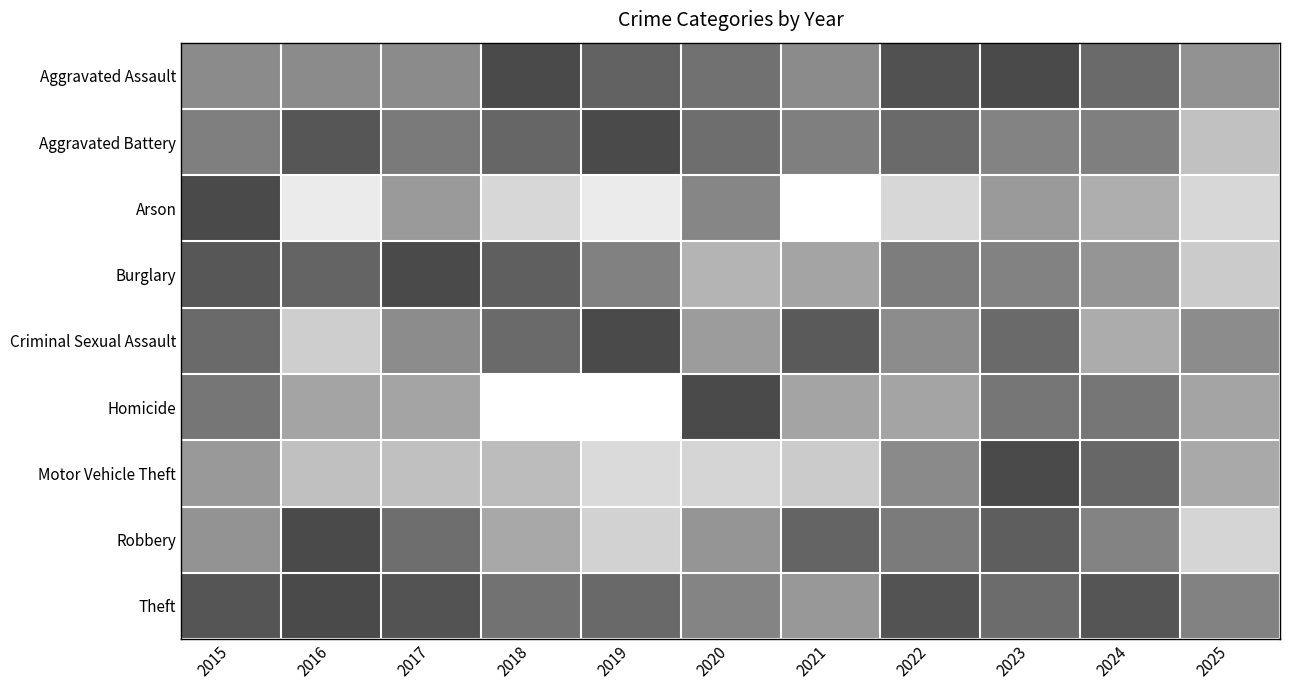

Reading left to right, transcribe all the data shown in this chart.

Aggravated Assault: 2015=0.6	2016=0.6	2017=0.6	2018=1.0	2019=0.9	2020=0.8	2021=0.6	2022=1.0	2023=1.0	2024=0.8	2025=0.6
Aggravated Battery: 2015=0.7	2016=0.9	2017=0.7	2018=0.8	2019=1.0	2020=0.8	2021=0.7	2022=0.8	2023=0.7	2024=0.7	2025=0.3
Arson: 2015=1.0	2016=0.1	2017=0.6	2018=0.2	2019=0.1	2020=0.7	2021=0.0	2022=0.2	2023=0.6	2024=0.4	2025=0.2
Burglary: 2015=0.9	2016=0.8	2017=1.0	2018=0.9	2019=0.7	2020=0.4	2021=0.5	2022=0.7	2023=0.7	2024=0.6	2025=0.3
Criminal Sexual Assault: 2015=0.8	2016=0.3	2017=0.6	2018=0.8	2019=1.0	2020=0.5	2021=0.9	2022=0.6	2023=0.8	2024=0.5	2025=0.6
Homicide: 2015=0.8	2016=0.5	2017=0.5	2018=0.0	2019=0.0	2020=1.0	2021=0.5	2022=0.5	2023=0.8	2024=0.8	2025=0.5
Motor Vehicle Theft: 2015=0.6	2016=0.3	2017=0.3	2018=0.4	2019=0.2	2020=0.2	2021=0.3	2022=0.6	2023=1.0	2024=0.8	2025=0.5
Robbery: 2015=0.6	2016=1.0	2017=0.8	2018=0.5	2019=0.2	2020=0.6	2021=0.9	2022=0.7	2023=0.9	2024=0.7	2025=0.2
Theft: 2015=0.9	2016=1.0	2017=0.9	2018=0.8	2019=0.8	2020=0.7	2021=0.6	2022=0.9	2023=0.8	2024=0.9	2025=0.7